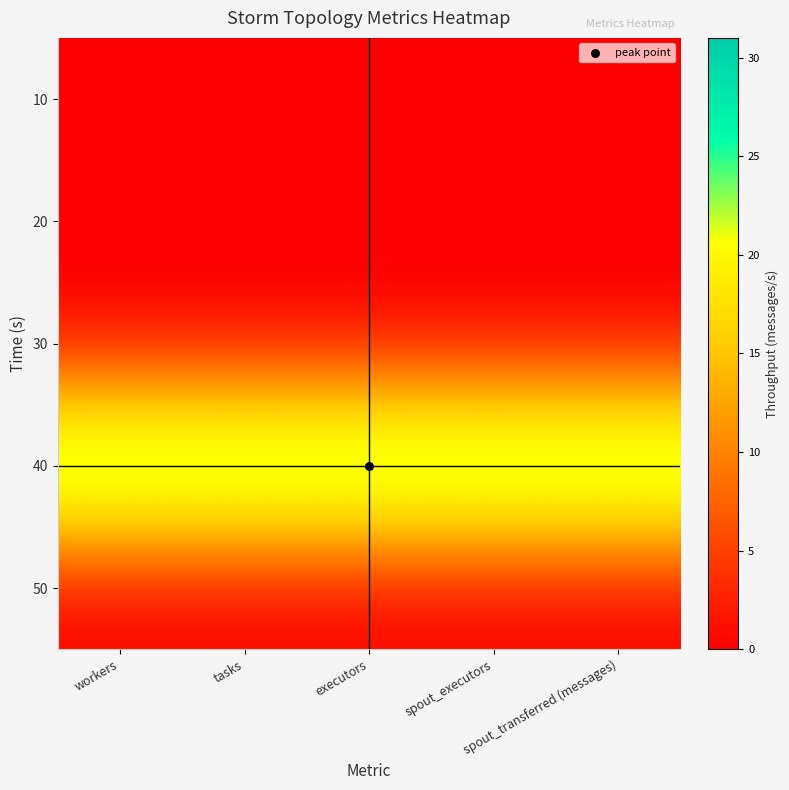

At which category does the chart reach its minimum across all series?

workers